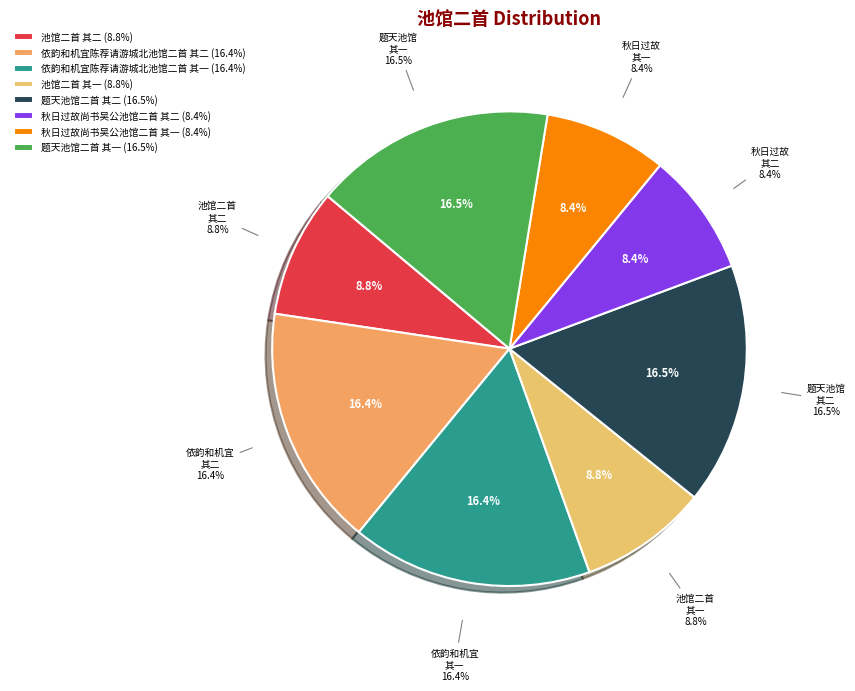

What is the change in value from 秋日过故尚书吴公池馆二首 其一 to 题天池馆二首 其一?

+512021